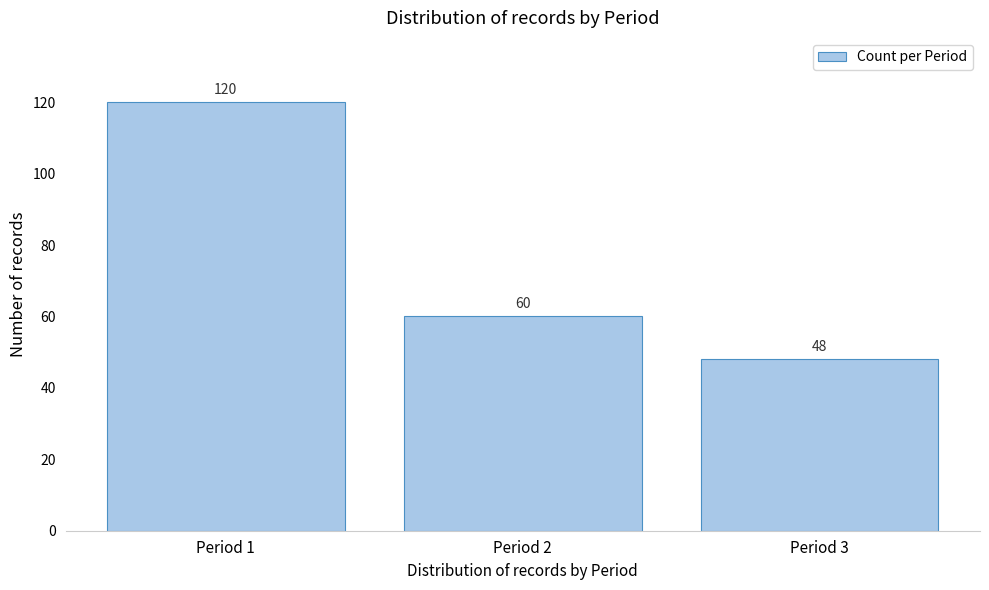

Reading right to left, extract all data points from this chart.

Period 3=48	Period 2=60	Period 1=120